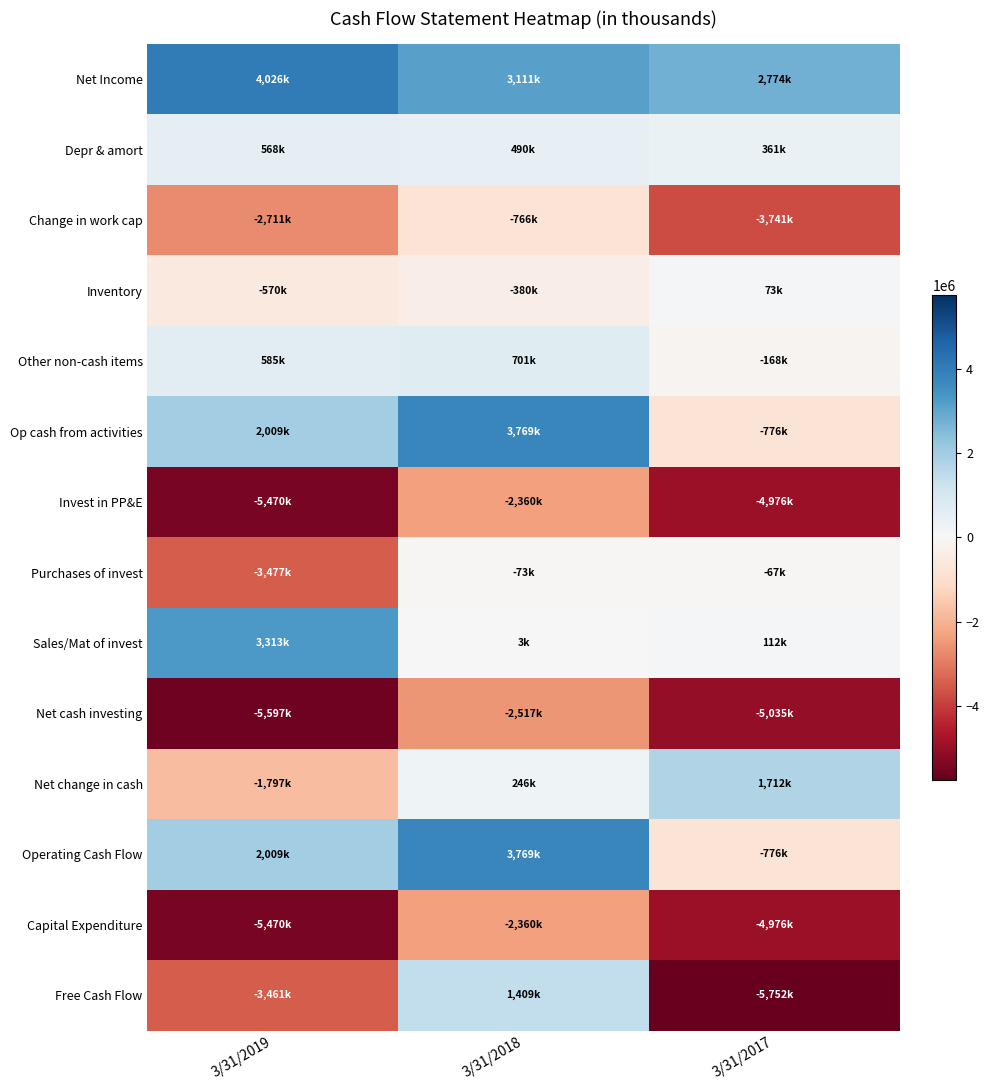

Reading right to left, extract all data points from this chart.

Net Income: 3/31/2017=2774000	3/31/2018=3111000	3/31/2019=4026000
Depr & amort: 3/31/2017=361000	3/31/2018=490000	3/31/2019=568000
Change in work cap: 3/31/2017=-3741000	3/31/2018=-766000	3/31/2019=-2711000
Inventory: 3/31/2017=73000	3/31/2018=-380000	3/31/2019=-570000
Other non-cash items: 3/31/2017=-168000	3/31/2018=701000	3/31/2019=585000
Op cash from activities: 3/31/2017=-776000	3/31/2018=3769000	3/31/2019=2009000
Invest in PP&E: 3/31/2017=-4976000	3/31/2018=-2360000	3/31/2019=-5470000
Purchases of invest: 3/31/2017=-67000	3/31/2018=-73000	3/31/2019=-3477000
Sales/Mat of invest: 3/31/2017=112000	3/31/2018=3000	3/31/2019=3313000
Net cash investing: 3/31/2017=-5035000	3/31/2018=-2517000	3/31/2019=-5597000
Net change in cash: 3/31/2017=1712000	3/31/2018=246000	3/31/2019=-1797000
Operating Cash Flow: 3/31/2017=-776000	3/31/2018=3769000	3/31/2019=2009000
Capital Expenditure: 3/31/2017=-4976000	3/31/2018=-2360000	3/31/2019=-5470000
Free Cash Flow: 3/31/2017=-5752000	3/31/2018=1409000	3/31/2019=-3461000